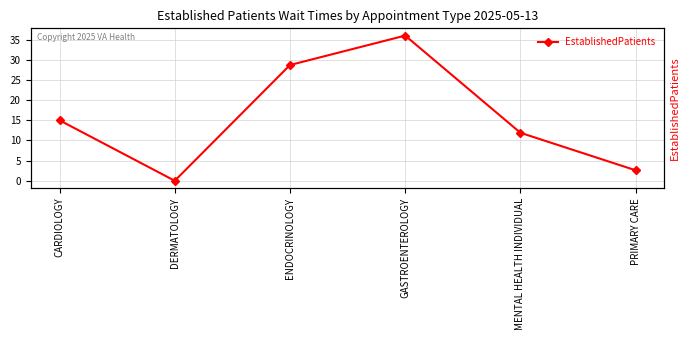

The chart shows a value of 28.7 at ENDOCRINOLOGY. True or false?

True